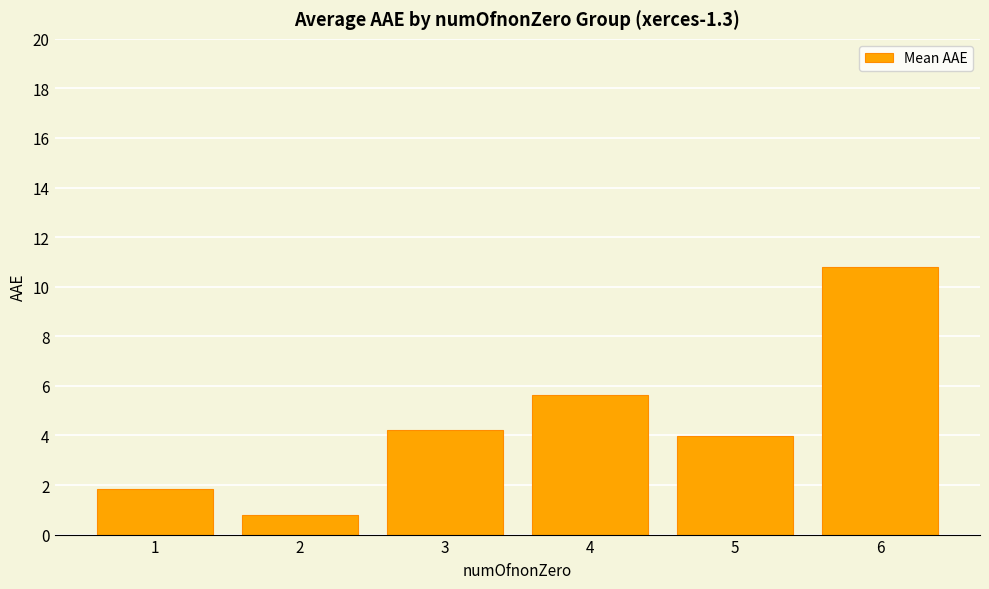

Rank the categories by value from highest to lowest.

6, 4, 3, 5, 1, 2